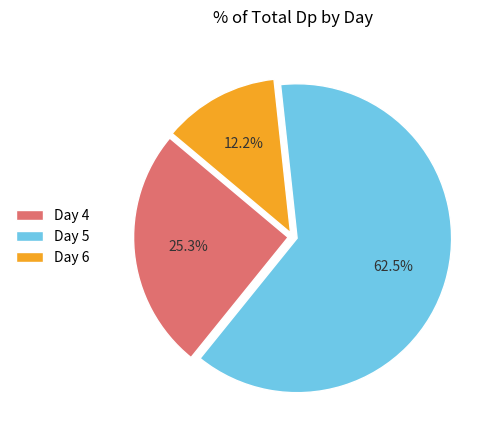

What is the largest slice in the pie chart?

Day 5